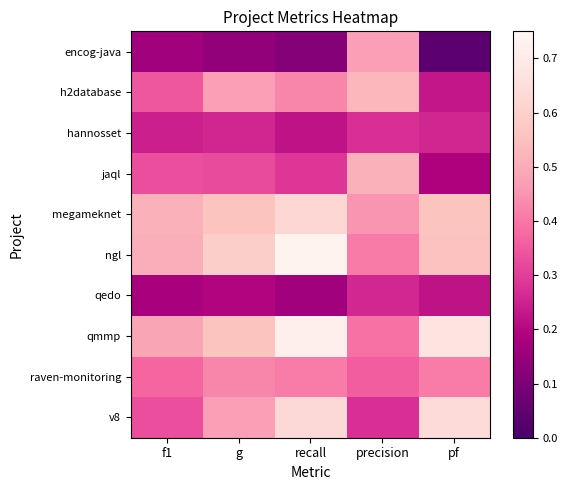

At which category is the sum across all series the highest?

recall